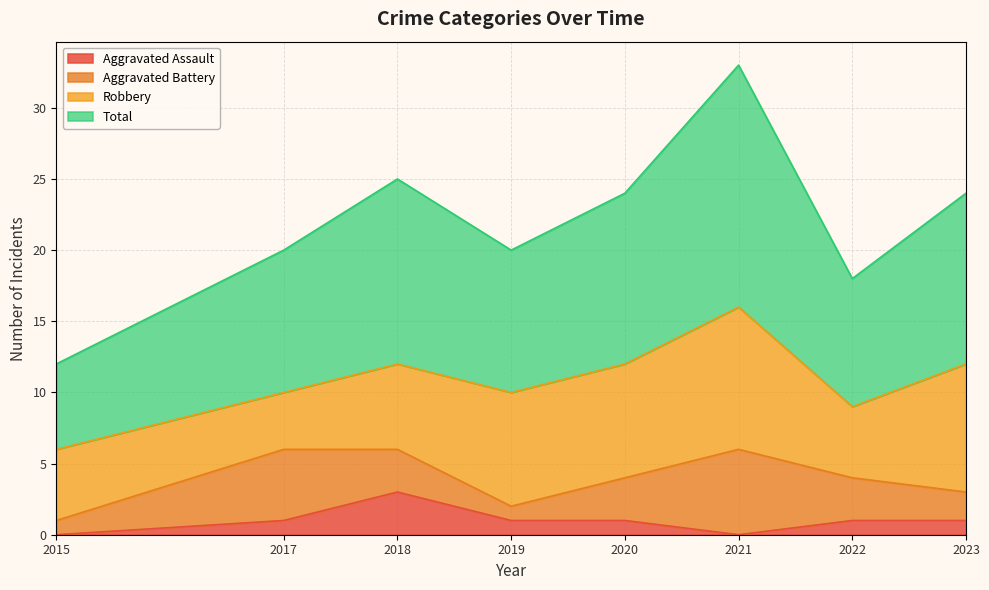

What is the average value of the Total series?

22